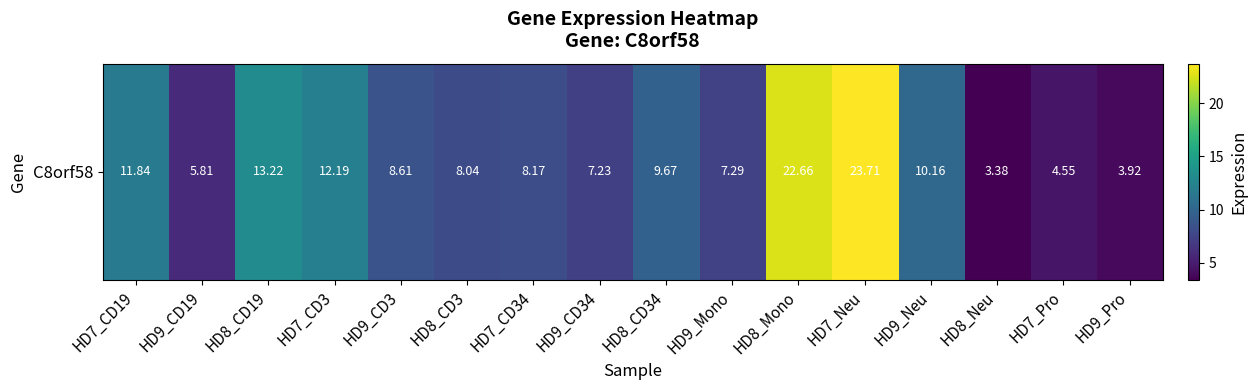

What is the change in value from HD8_CD3 to HD9_CD34?

-0.8